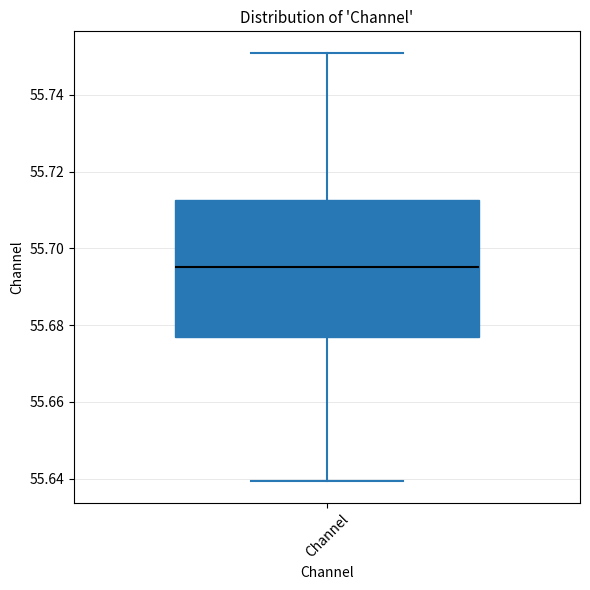

Read this box plot against the y-axis: the position of the median line, the range covered by the box, and the ends of both whiskers. The values are not printed on the chart, so give them approximately, as read against the axis.

median 55.696, box 55.676 to 55.712, whiskers 55.640 to 55.750